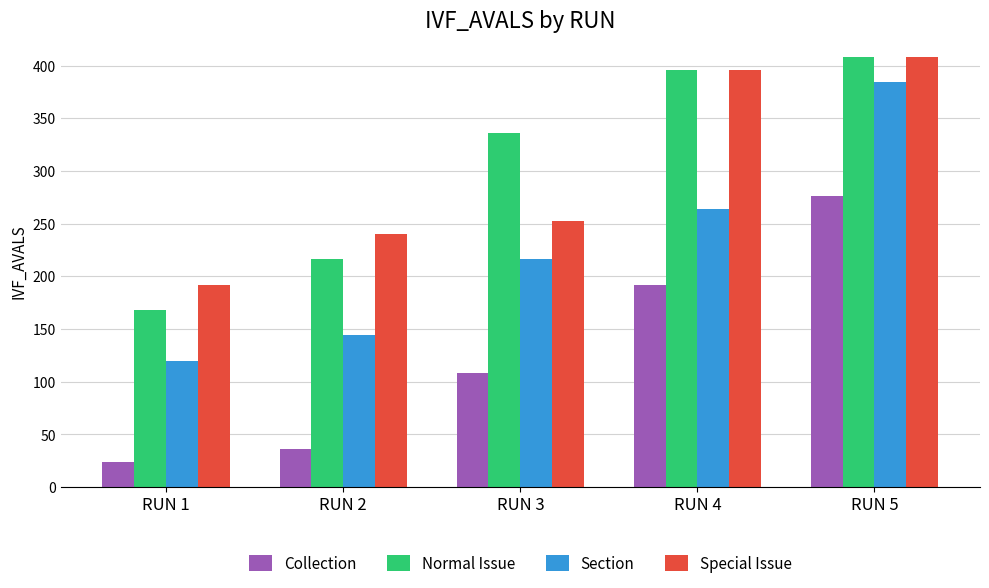

Rank the categories by Special Issue value from highest to lowest.

RUN 5, RUN 4, RUN 3, RUN 2, RUN 1